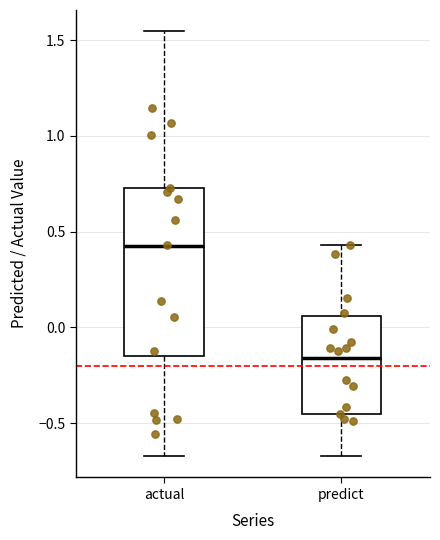

Reading left to right, transcribe this box plot: for each box, give where its median line is, the range the box spans, and where its two whiskers end, as read against the y-axis. The values are not printed on the chart, so give them approximately, as read against the axis.

actual: median 0.45, box -0.15 to 0.75, whiskers -0.65 to 1.55
predict: median -0.15, box -0.45 to 0.05, whiskers -0.65 to 0.45